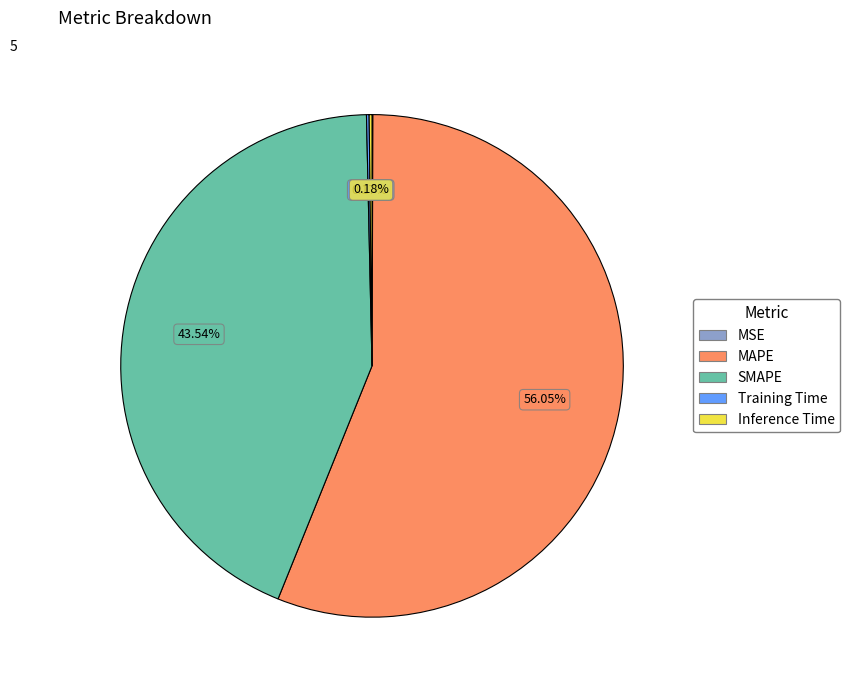

What is the largest slice in the pie chart?

MAPE